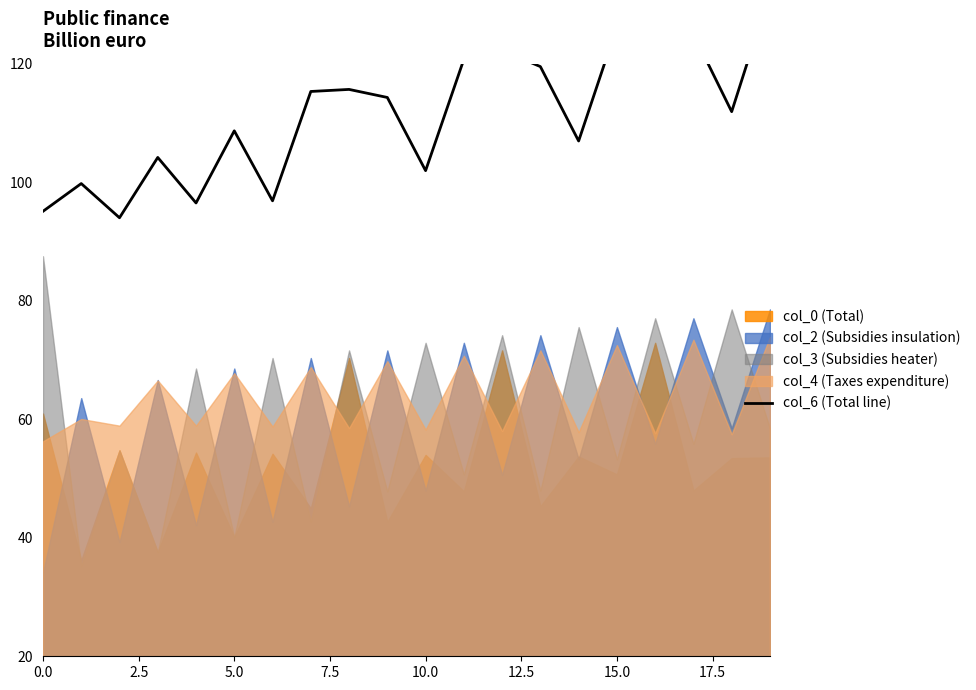

What is the difference between the values at 17 and 17.5?

9.7